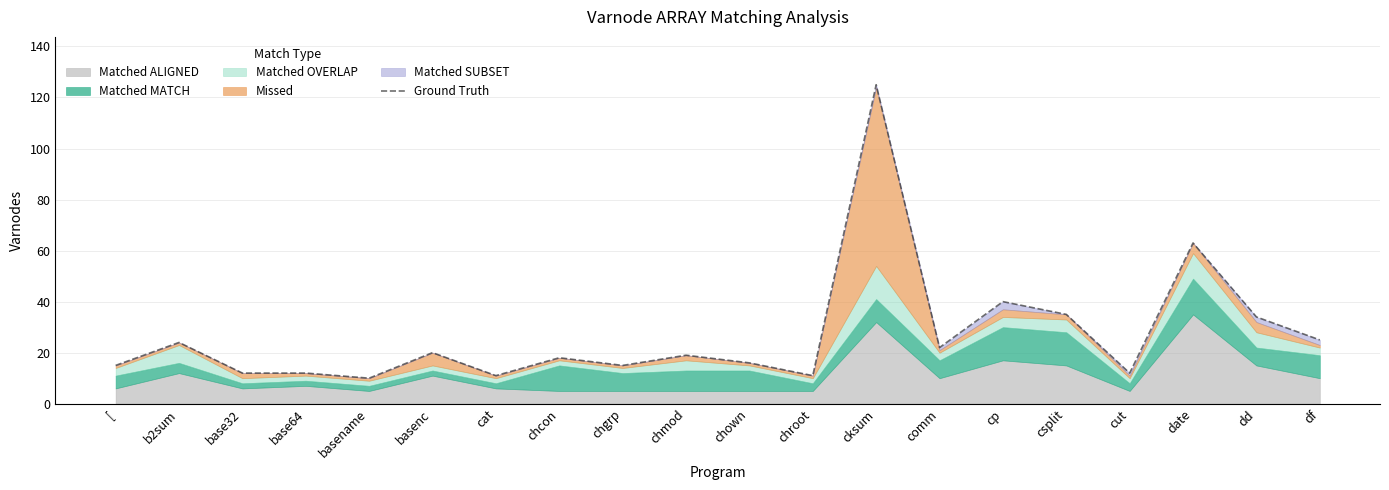

At which label does the data first exceed 19?

b2sum